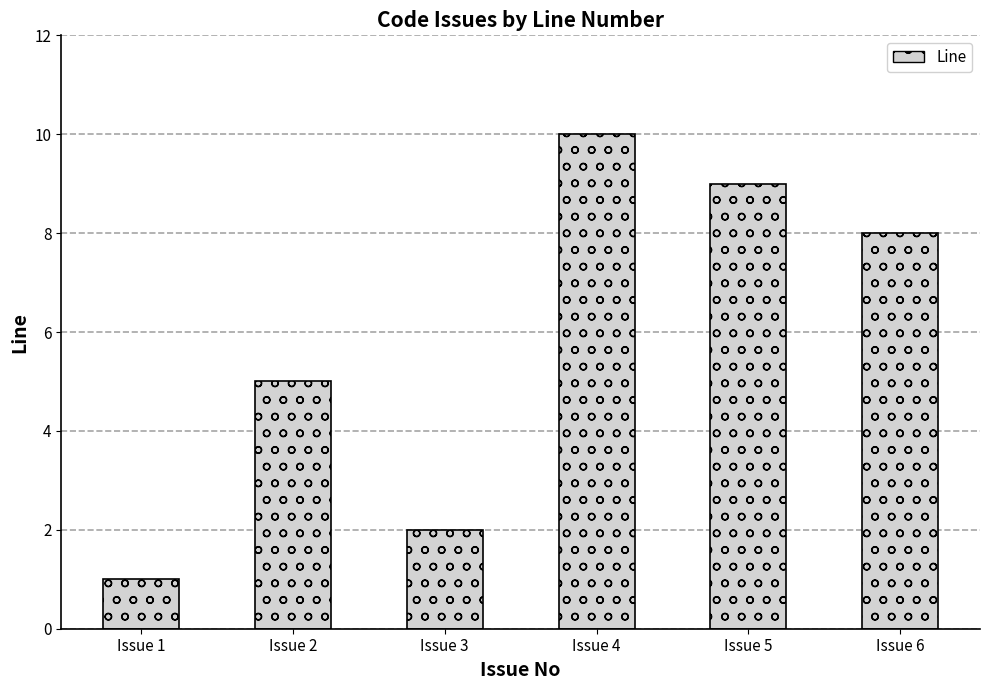

Rank the categories by value from lowest to highest.

Issue 1, Issue 3, Issue 2, Issue 6, Issue 5, Issue 4